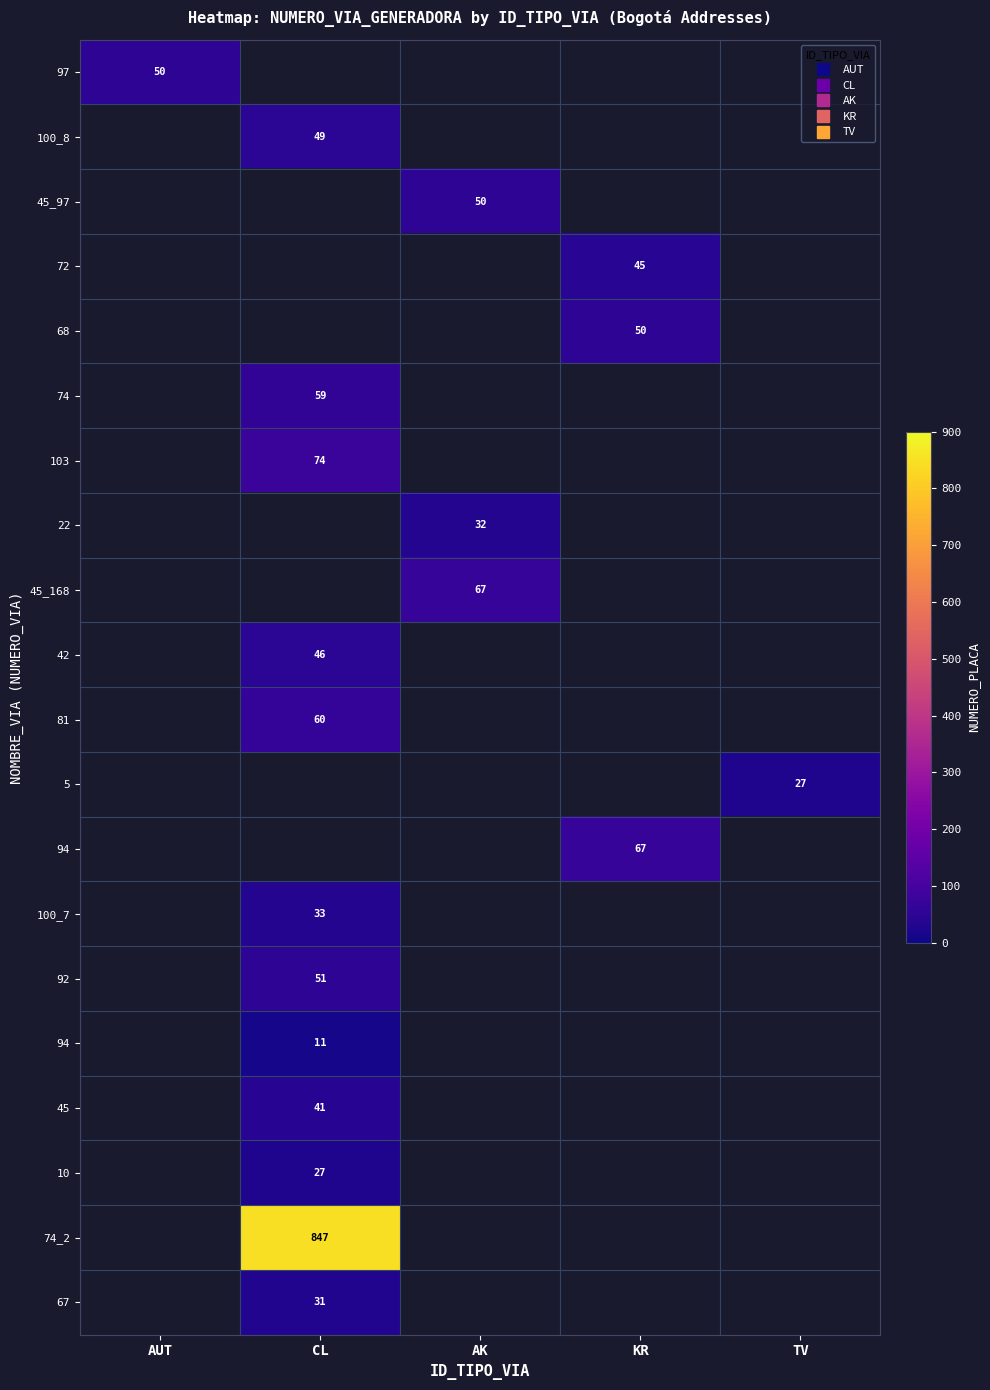

What is the maximum value shown in the chart?

847.0